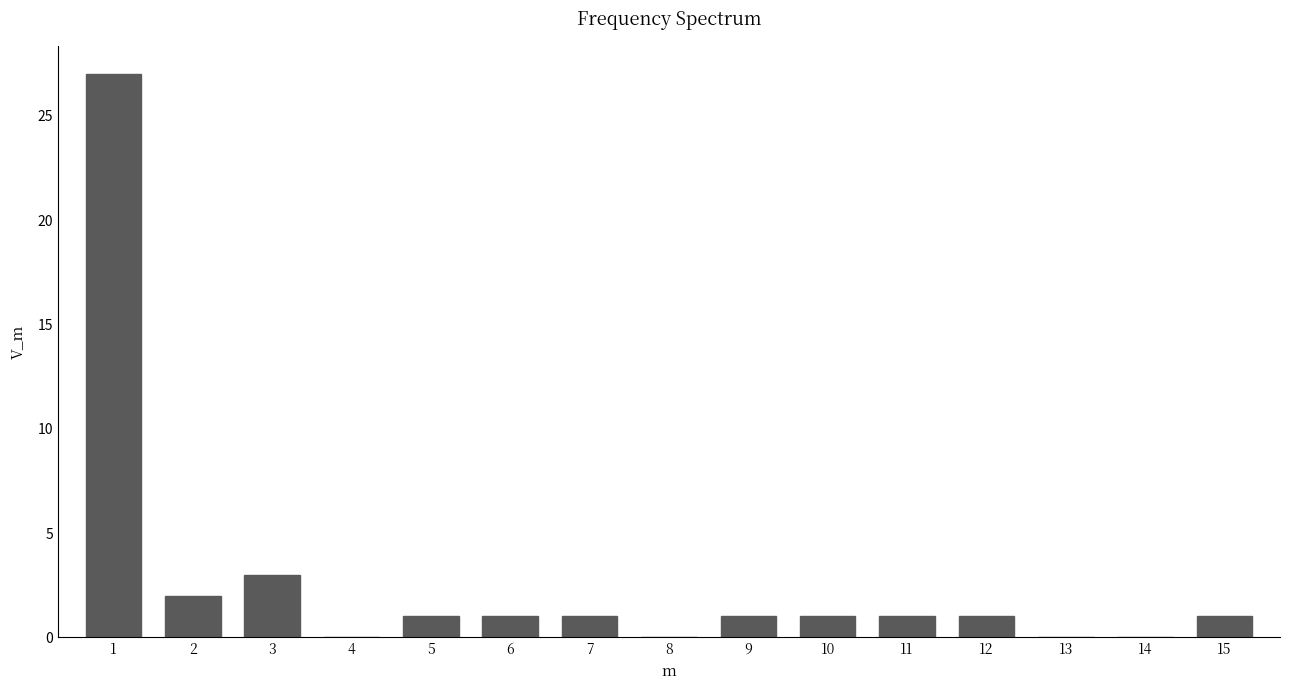

Reading left to right, extract all data points from this chart.

1=27	2=2	3=3	4=0	5=1	6=1	7=1	8=0	9=1	10=1	11=1	12=1	13=0	14=0	15=1